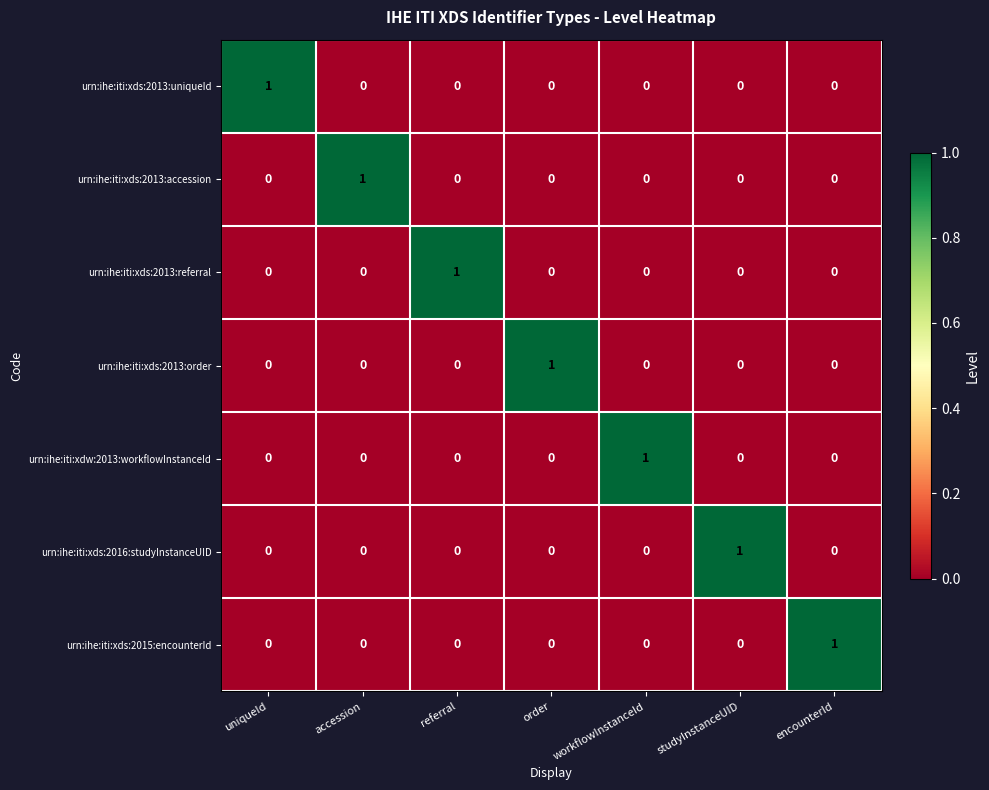

Is the value of urn:ihe:iti:xds:2016:studyInstanceUID at workflowInstanceId greater than the value of urn:ihe:iti:xds:2013:uniqueId at uniqueId?

No